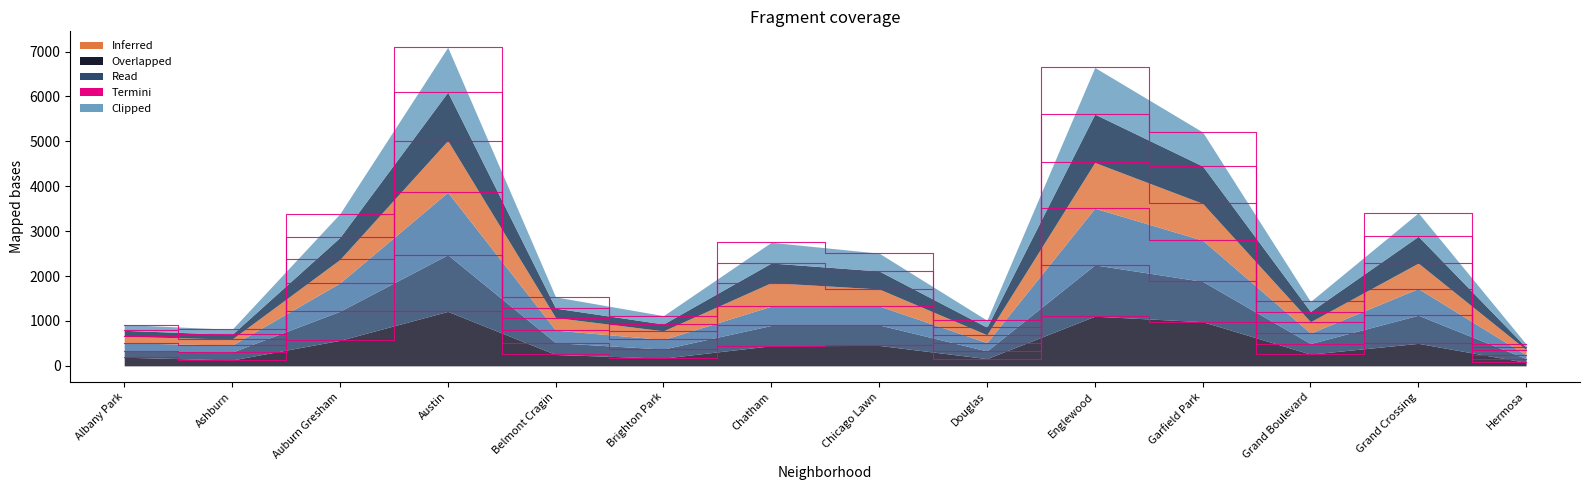

What is the total value across all series at Belmont Cragin?

1536